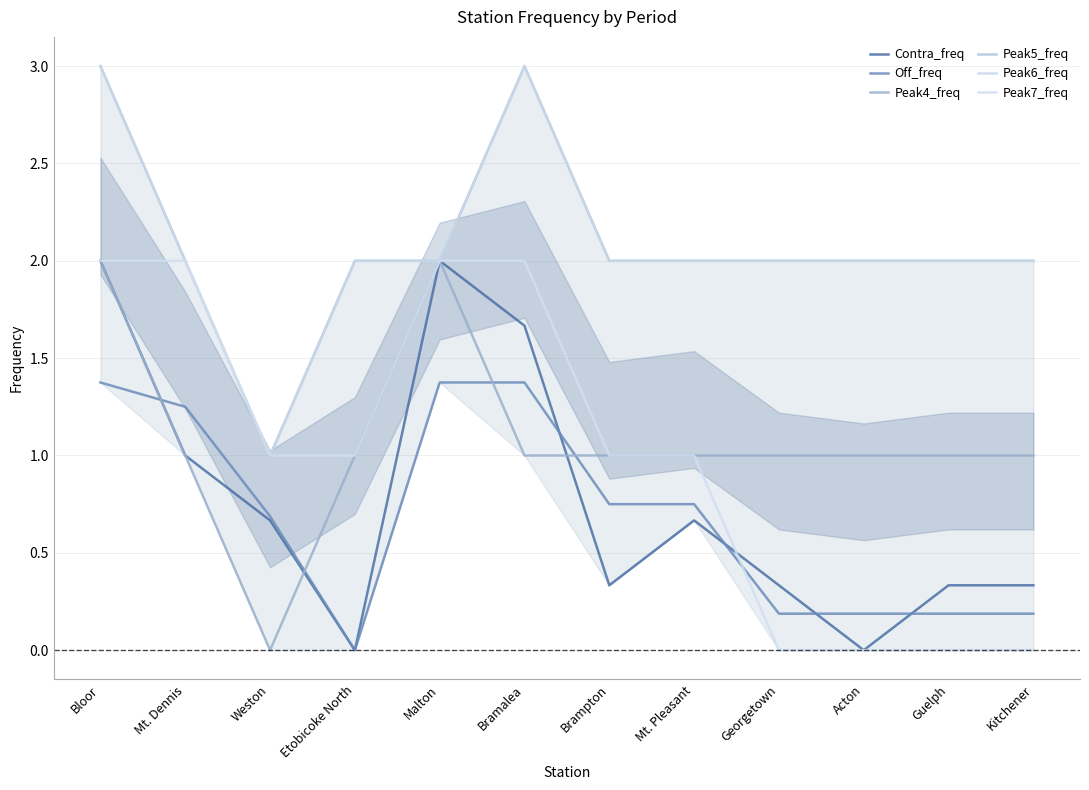

What are all the series names shown in the legend?

Contra_freq, Off_freq, Peak4_freq, Peak5_freq, Peak6_freq, Peak7_freq